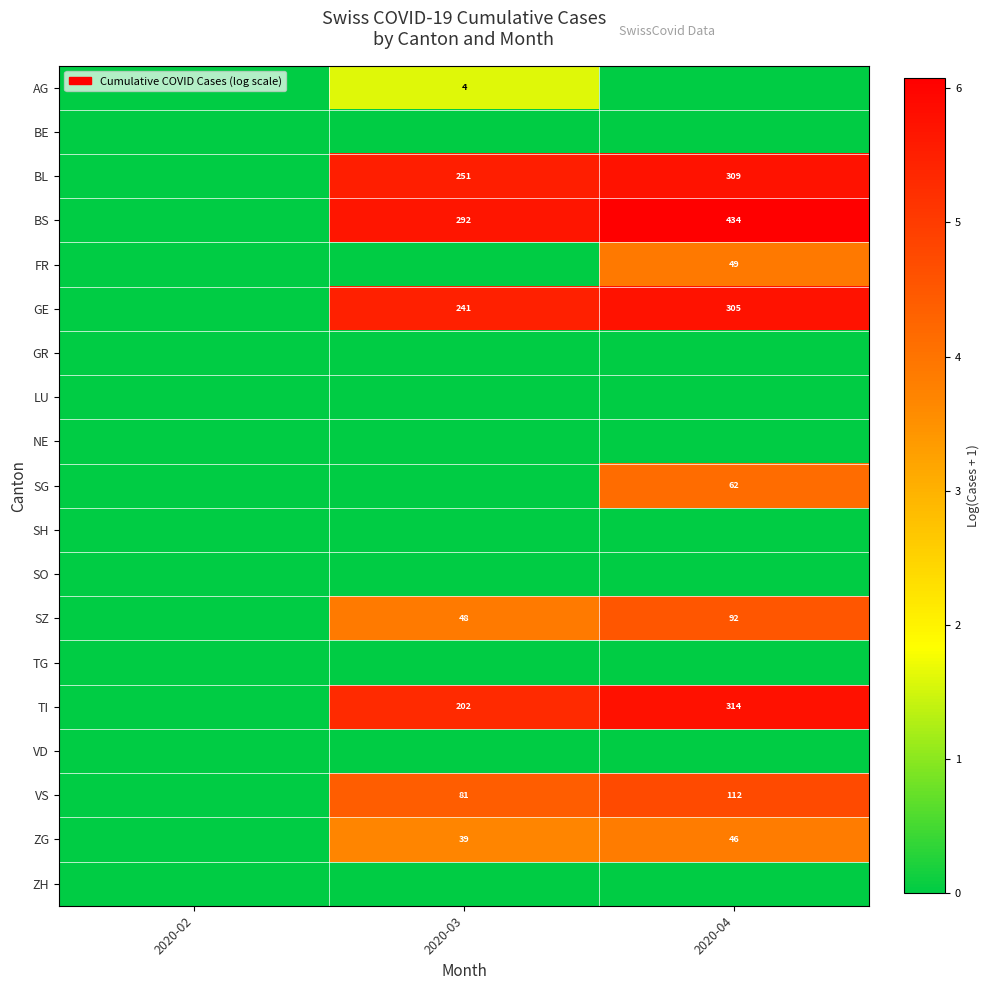

True or false: BL has a value of 251 at 2020-03.

True